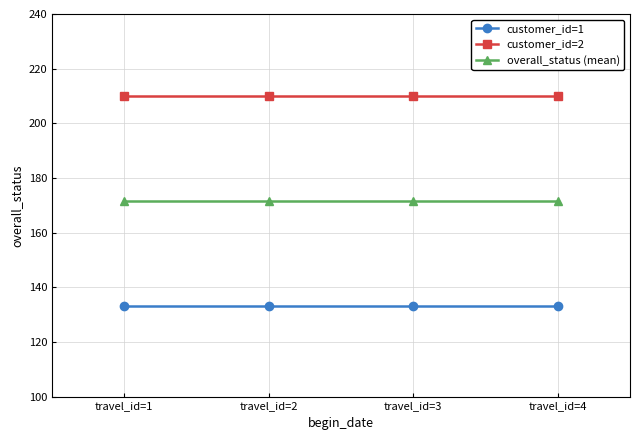

True or false: customer_id=1 and customer_id=2 cross at least once.

False